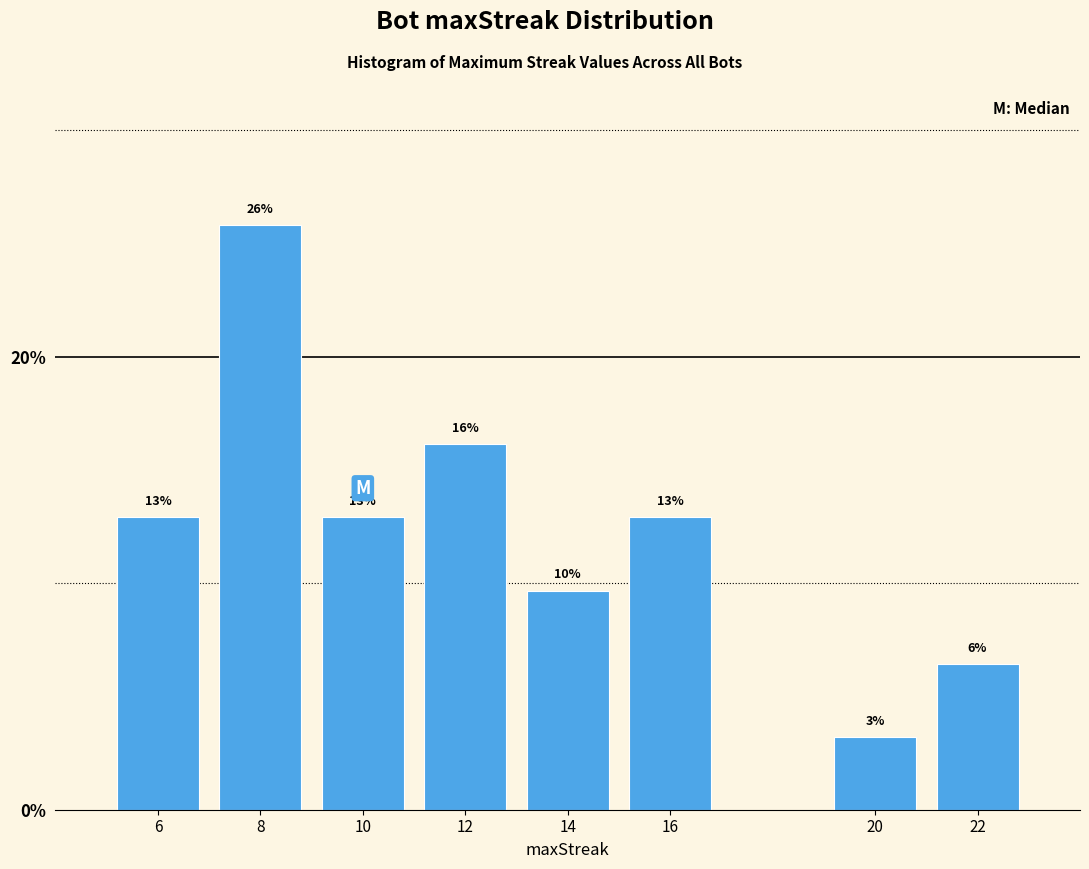

Does the chart contain any negative values?

No